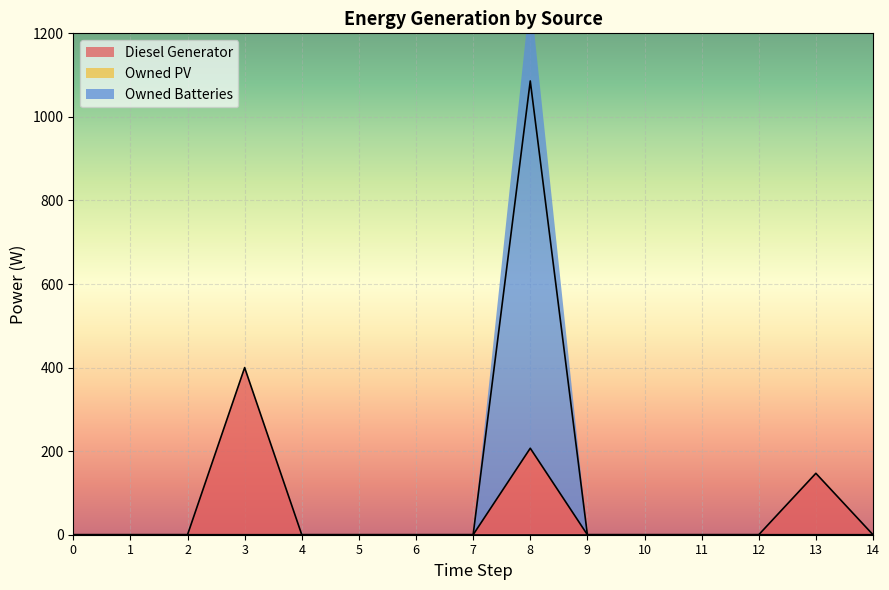

What is the difference between the maximum and minimum values in the Owned Batteries series?

1086